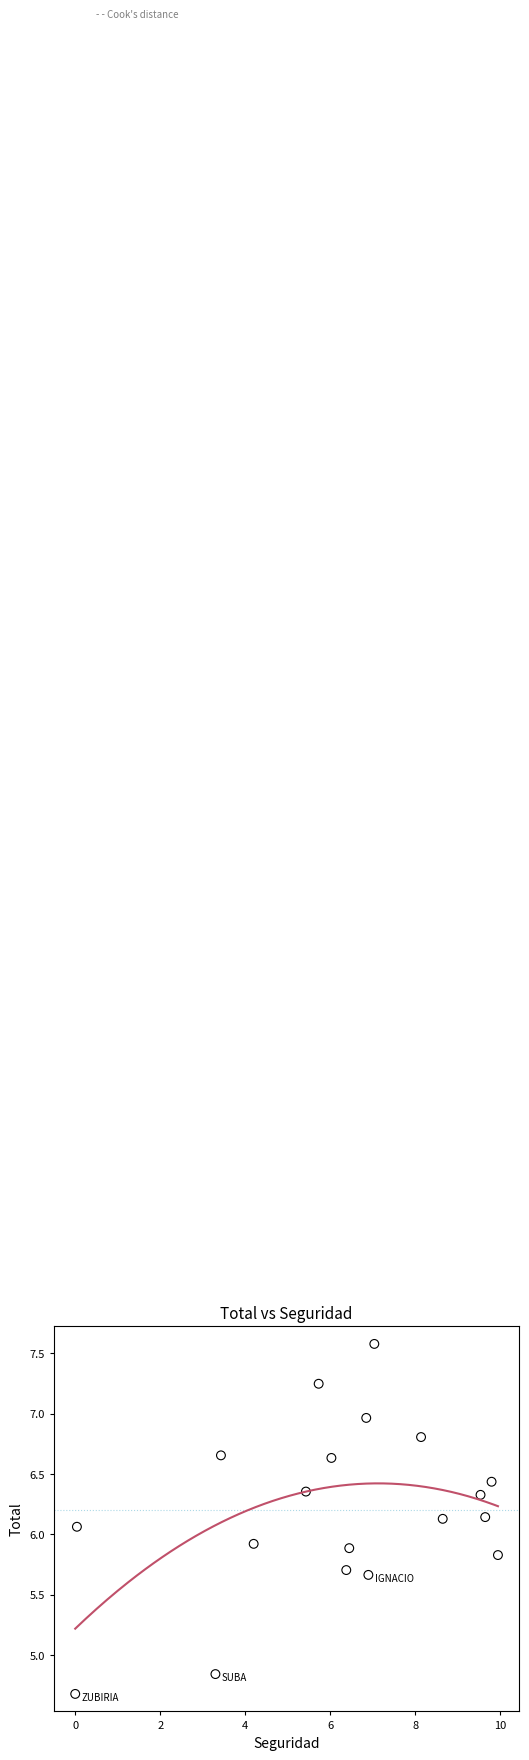

What is the range of X values (max minus min)?

9.9